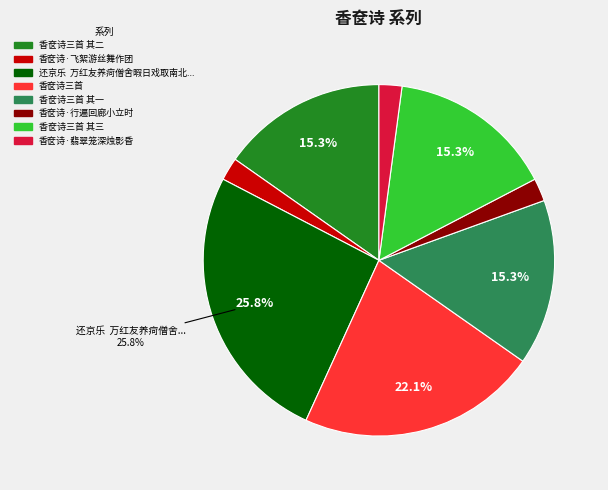

How many segments does this pie chart have?

8